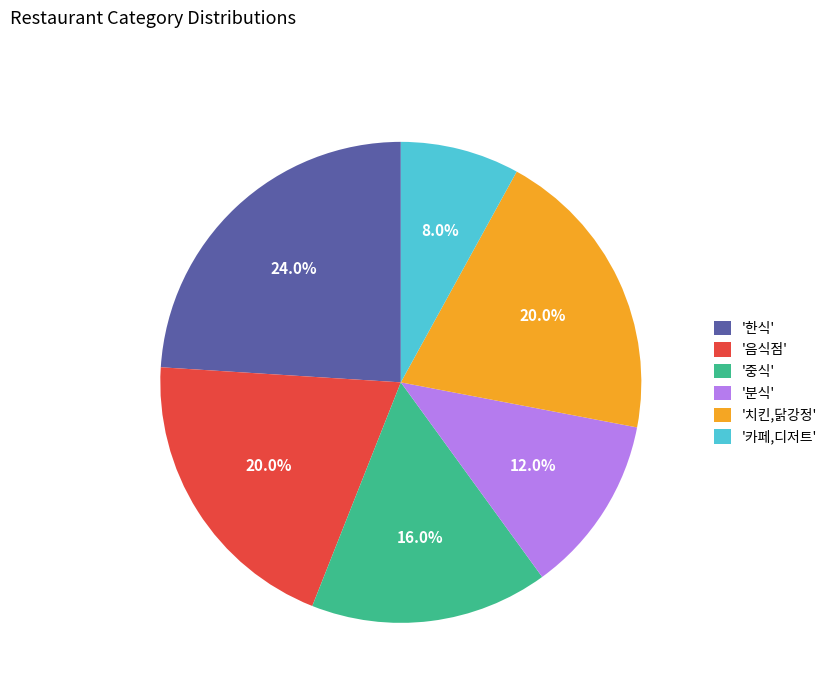

Approximately how many times larger is the value at '분식' compared to '중식'?

0.8